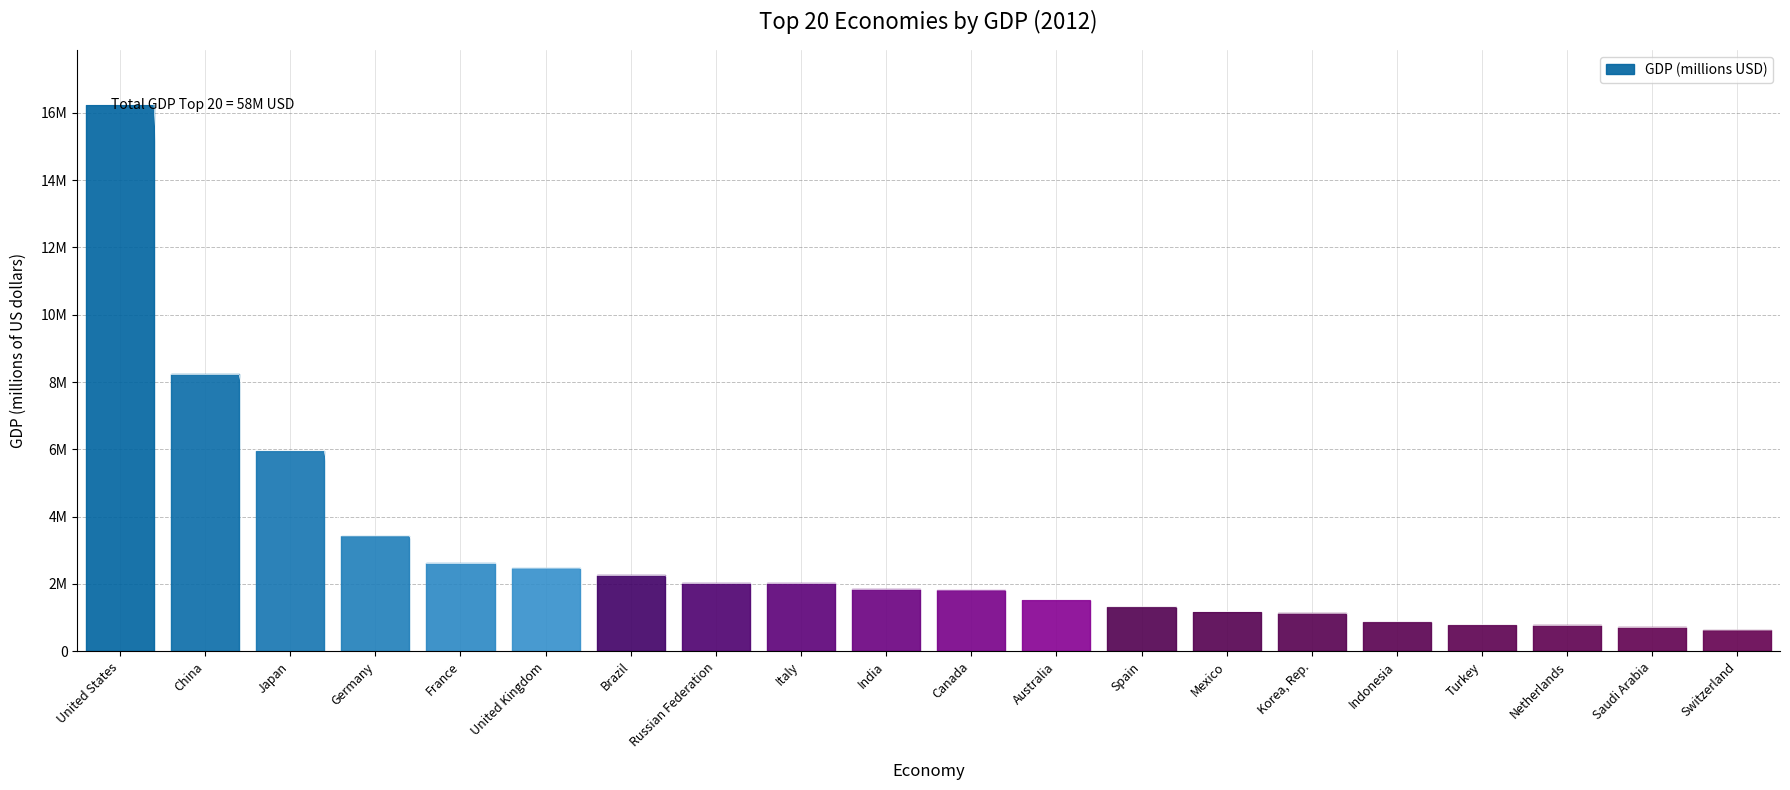

Reading left to right, list all the values displayed in this chart.

16244600	8227103	5959718	3428131	2612878	2471784	2252664	2014775	2014670	1841710	1821424	1532408	1322965	1178126	1129598	878043	789257	770555	711050	631173